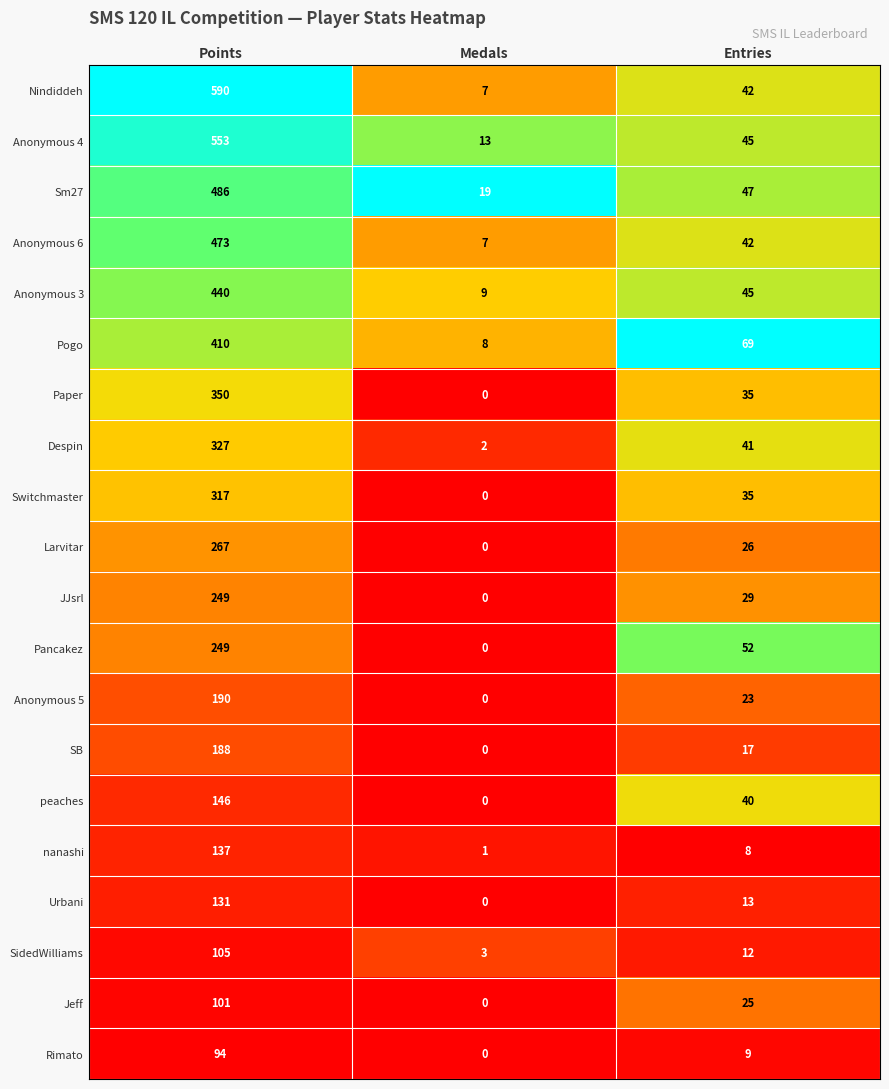

Which category has the lowest value in the Despin series?

Medals